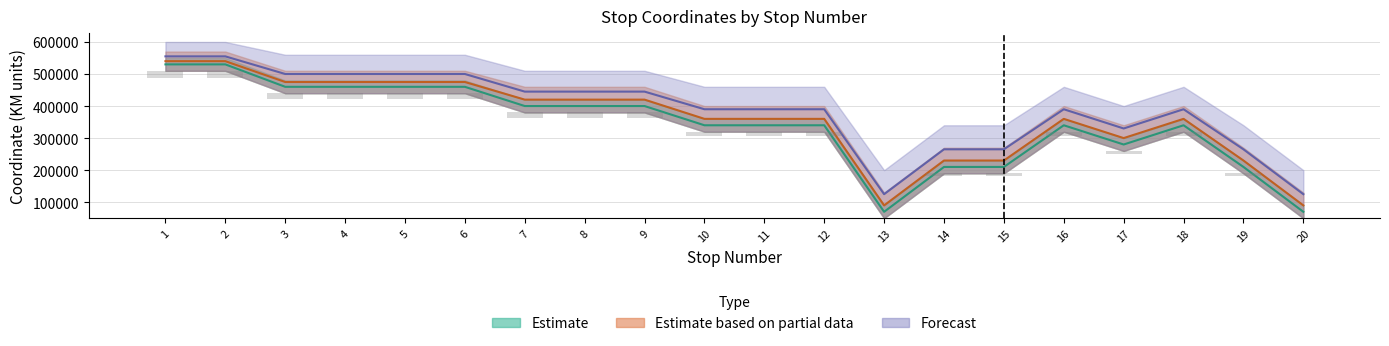

At which label does Partial_low first exceed 360000?

1